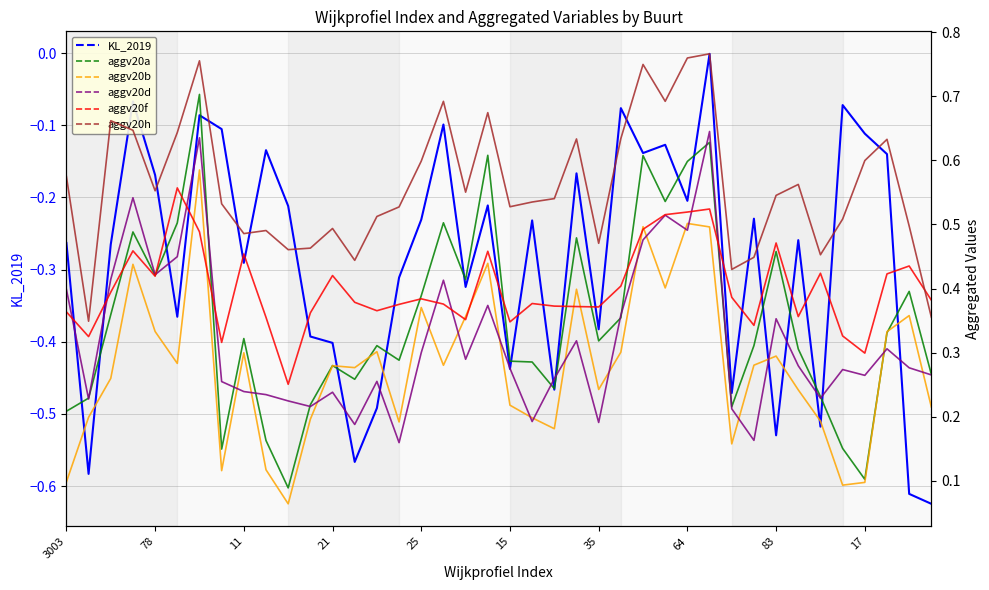

In aggv20b, how many points are higher than both neighbors (excluding endpoints)?

12